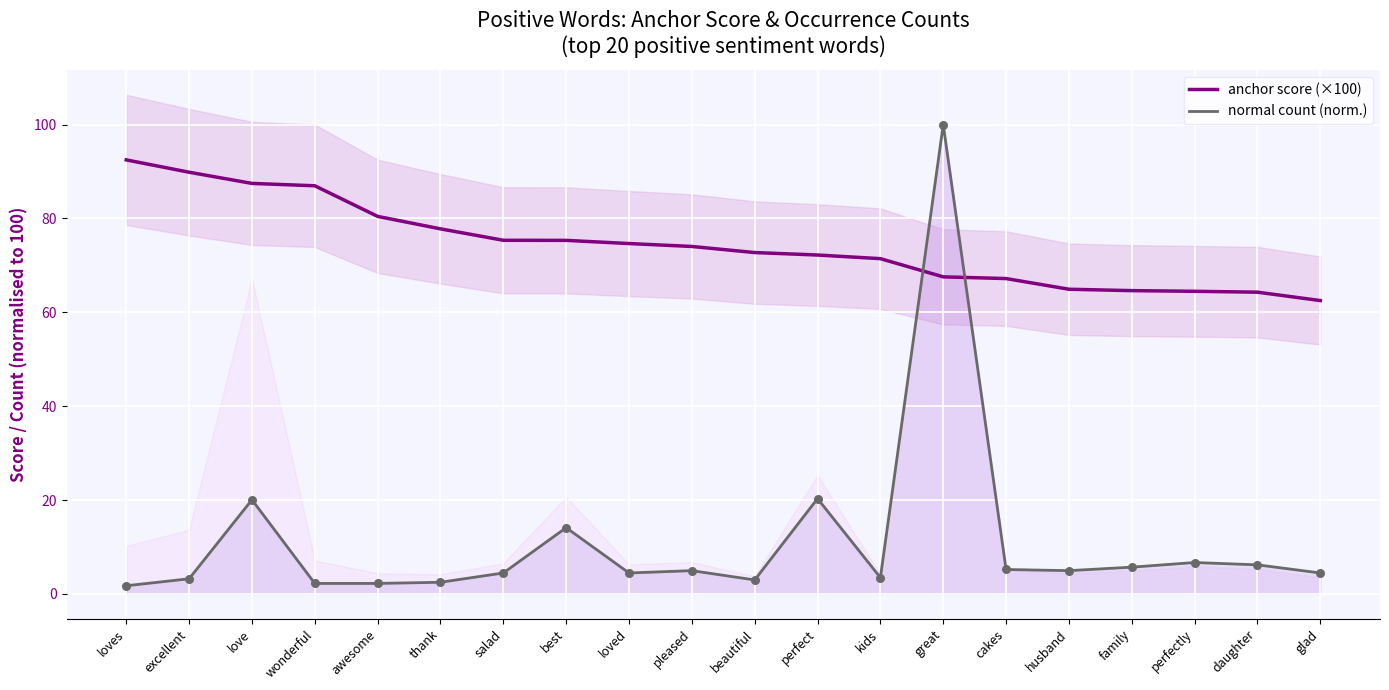

What are all the series names shown in the legend?

anchor score (×100), normal count (norm.)